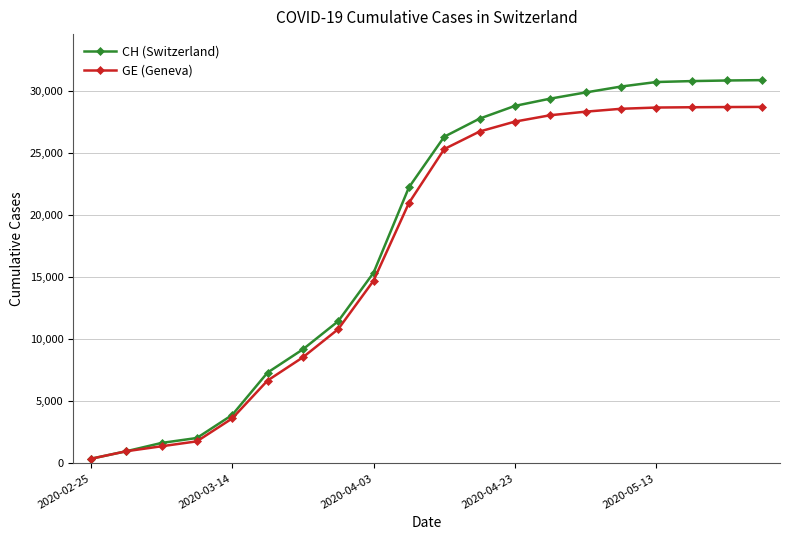

What is the value of the GE (Geneva) point at the 10th from the left?

20994